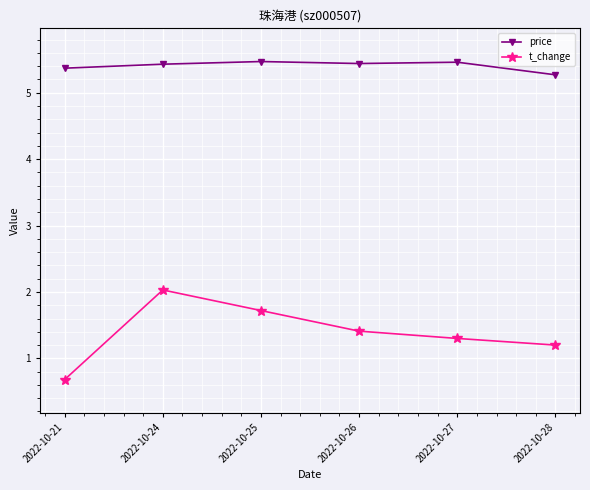

What is the value of the t_change point at the 3rd from the left?

1.7